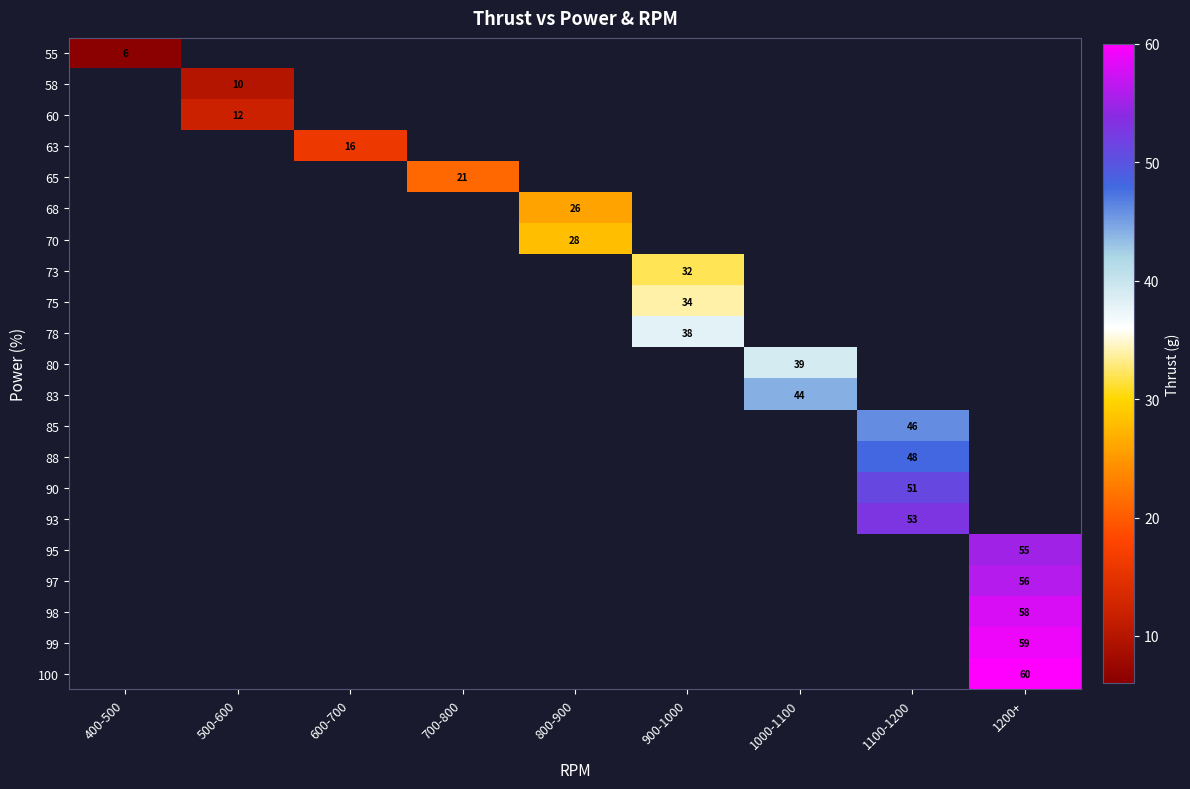

The 80 series shows 27 at 1000-1100. True or false?

False